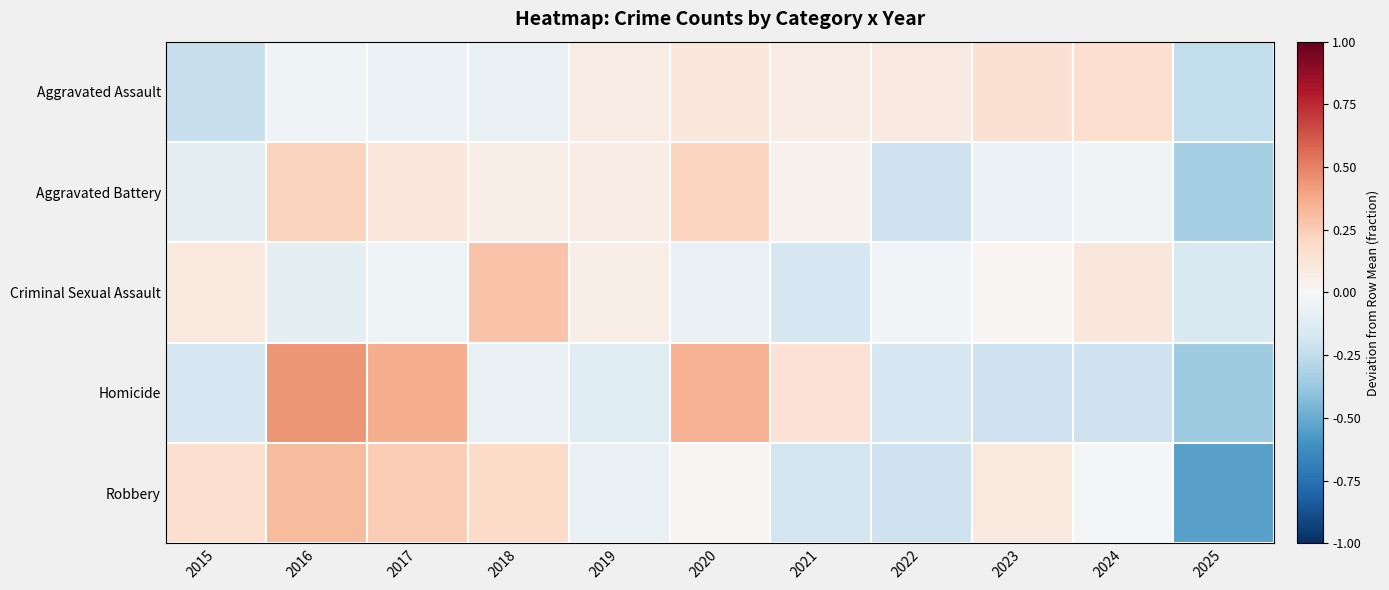

What is the total value across all series at 2015?

-0.2